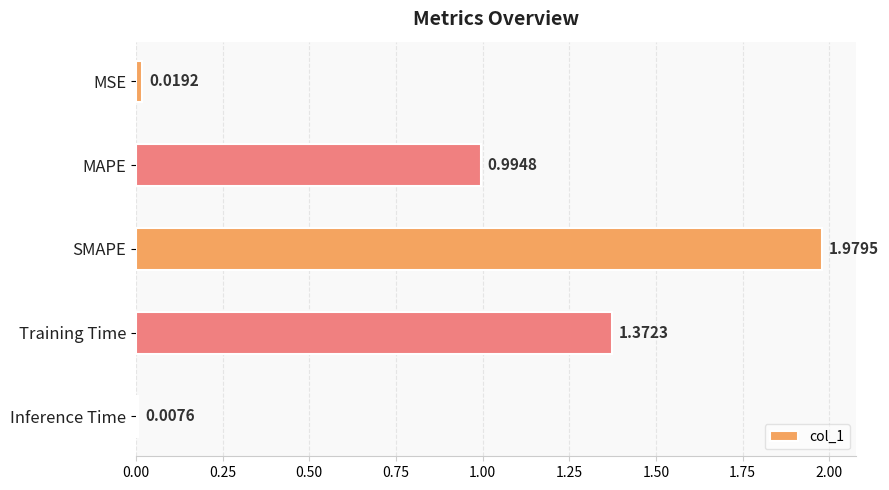

Which label corresponds to the largest value in the chart?

SMAPE